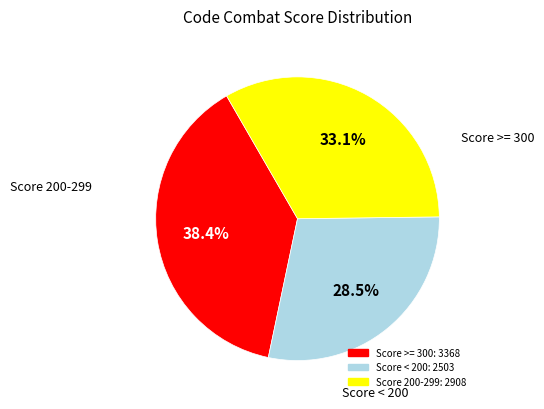

Does any single category account for the majority?

No